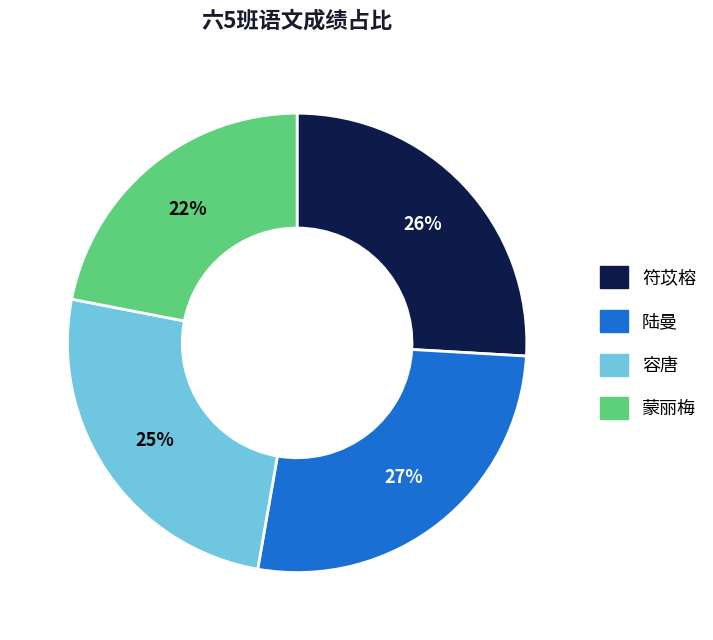

Is there a majority slice in this chart?

No